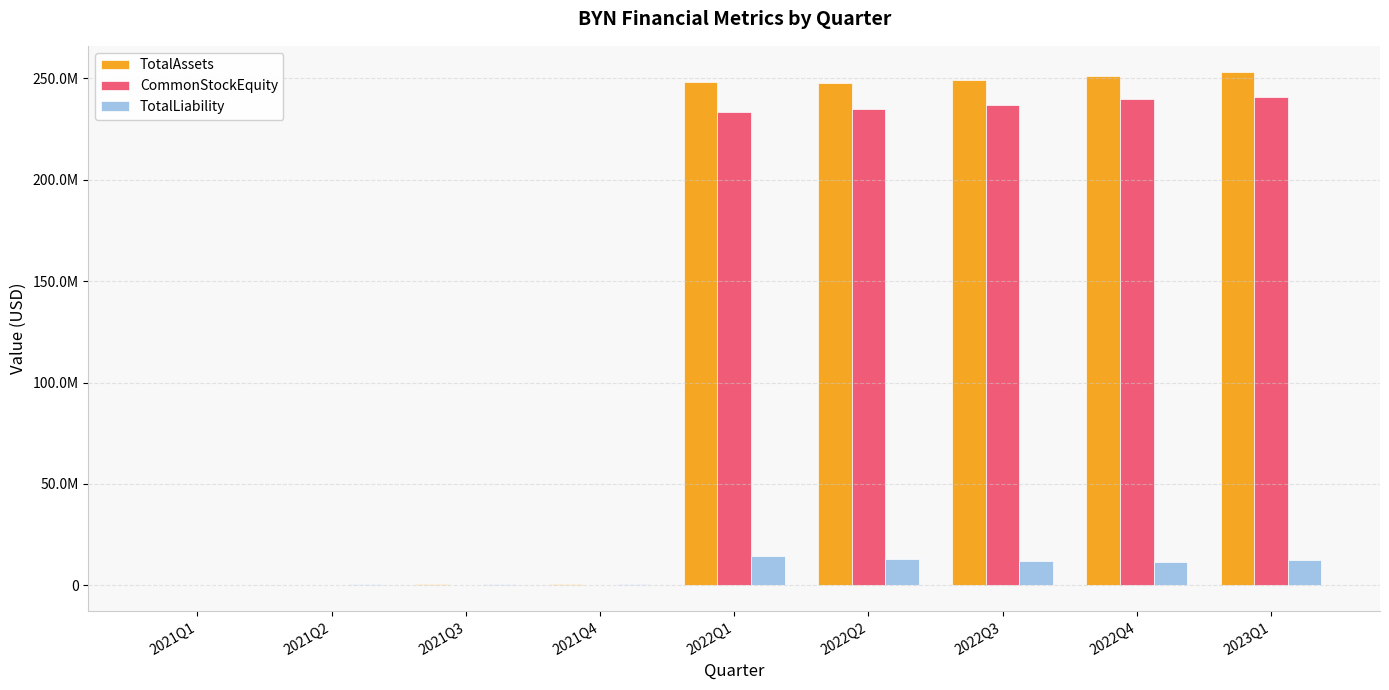

Where is TotalLiability nearest to the value 7362099?

2022Q4